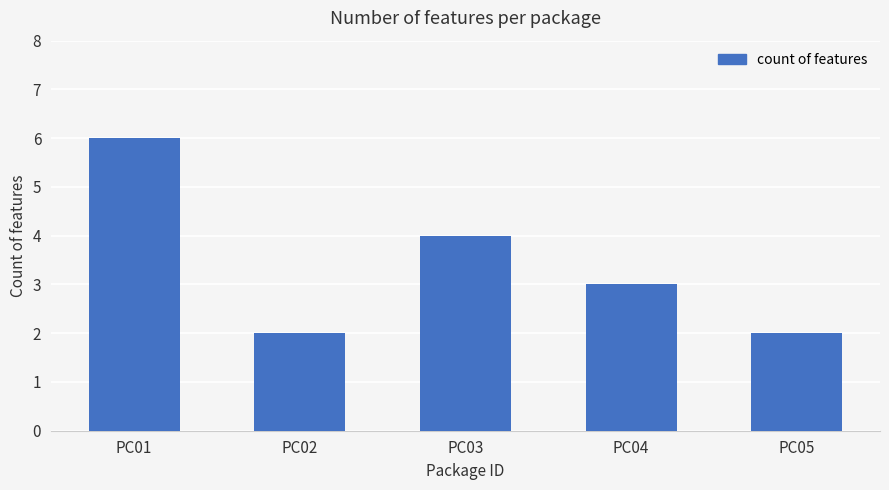

Reading right to left, list all the values displayed in this chart.

2	3	4	2	6